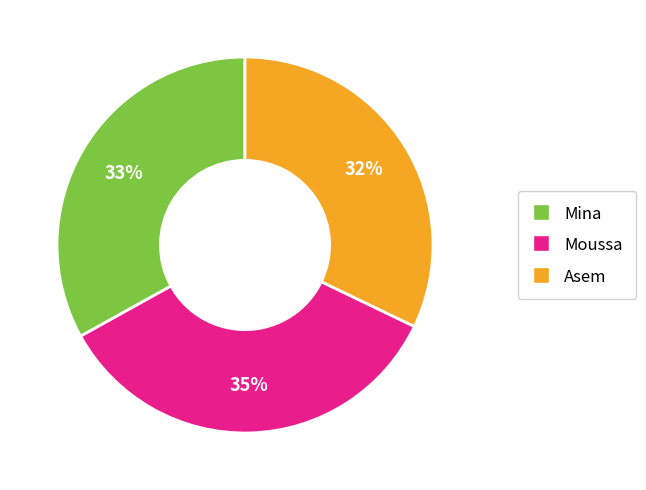

Between Asem and Mina, which is larger?

Mina